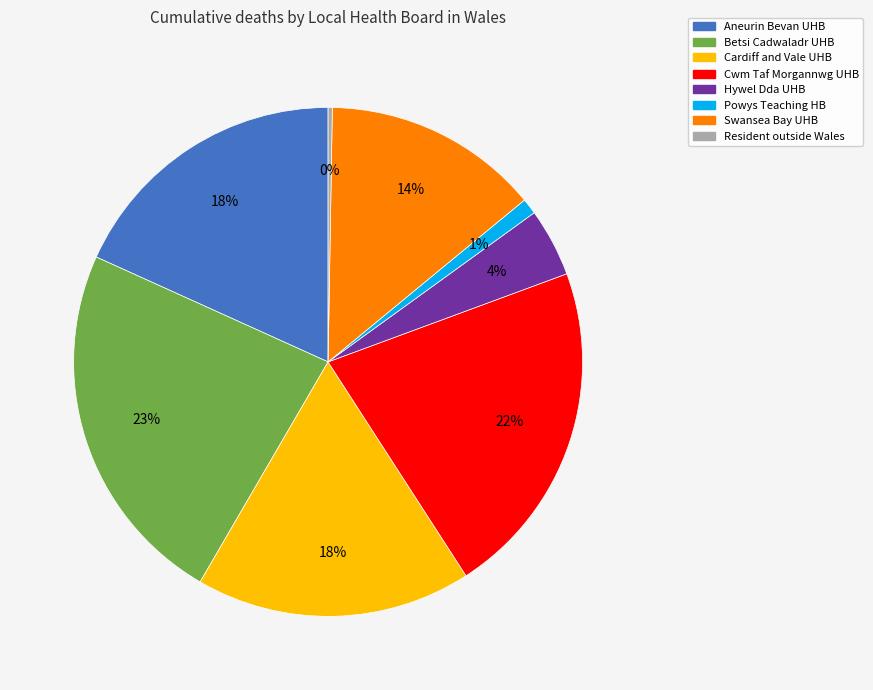

To the nearest percent, what is the difference between the largest and smallest slice percentages?

23%